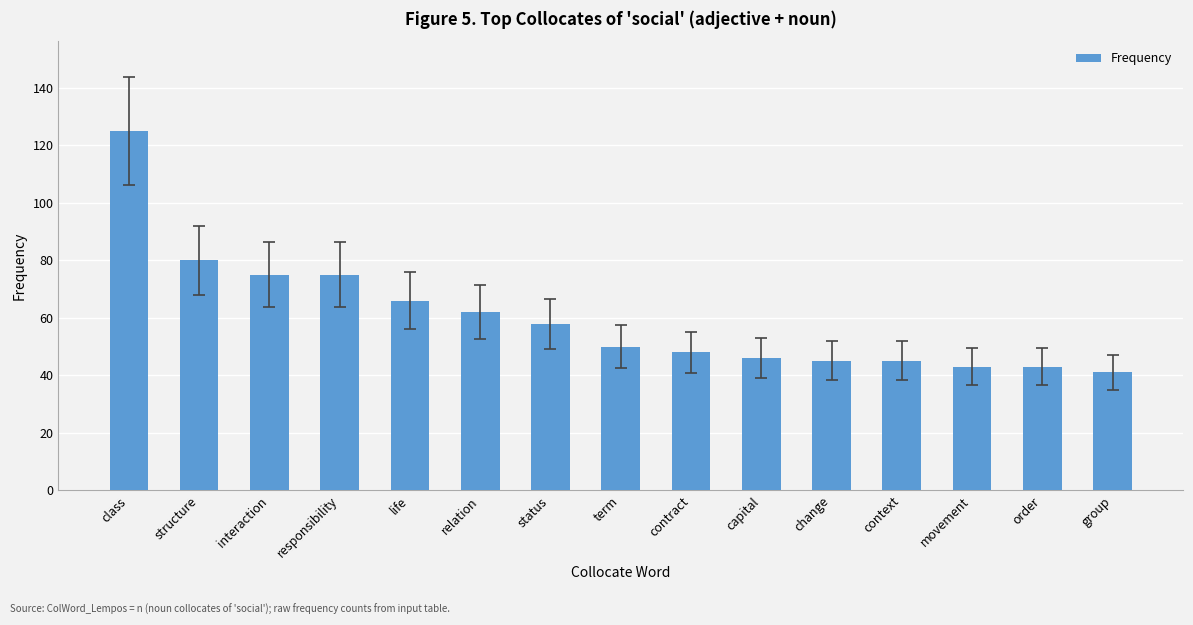

What is the change in value from interaction to change?

-30